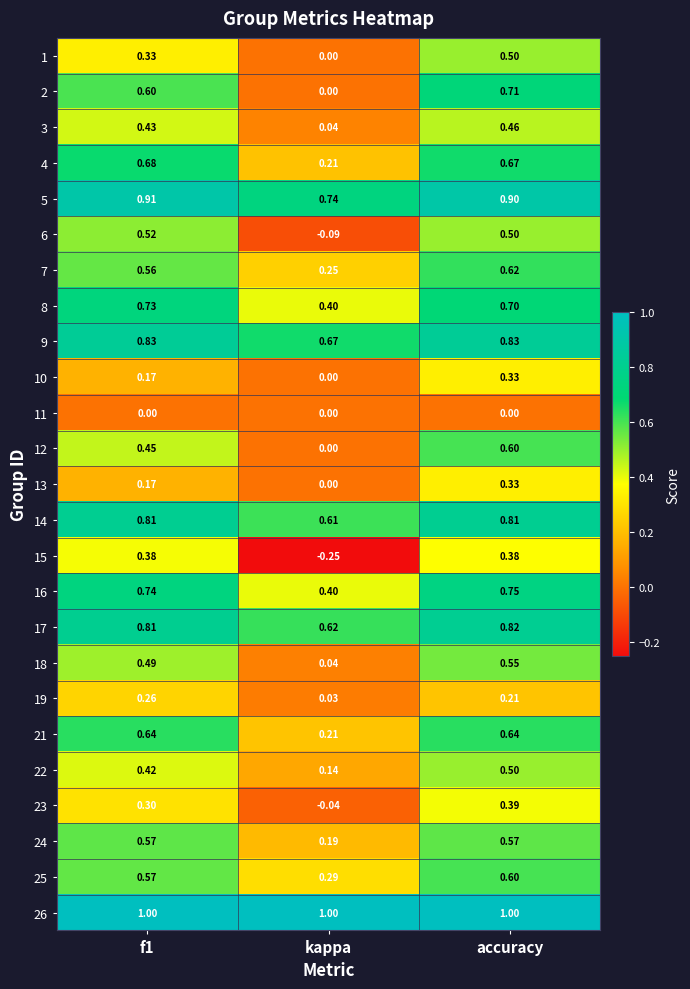

What is the greatest value displayed?

1.0